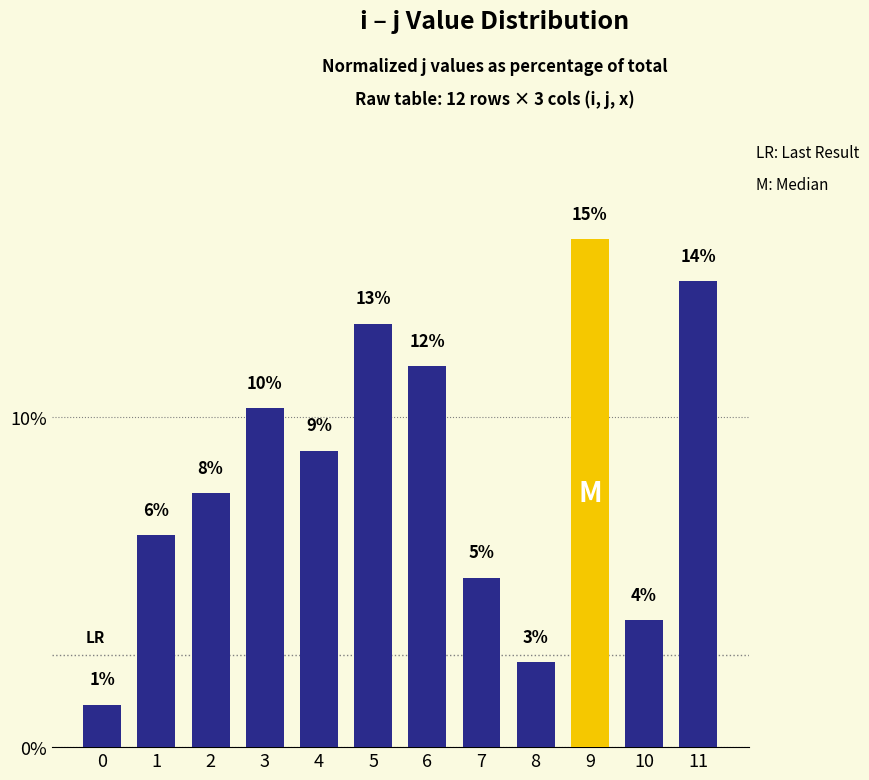

How many bars are there in total?

12